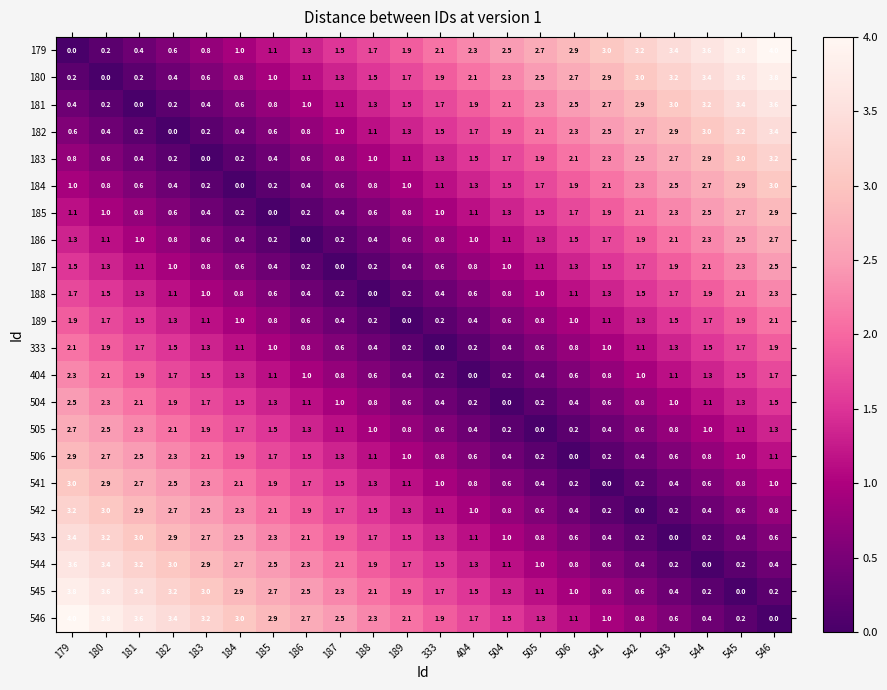

What value does the 333 series have at 545?

1.7